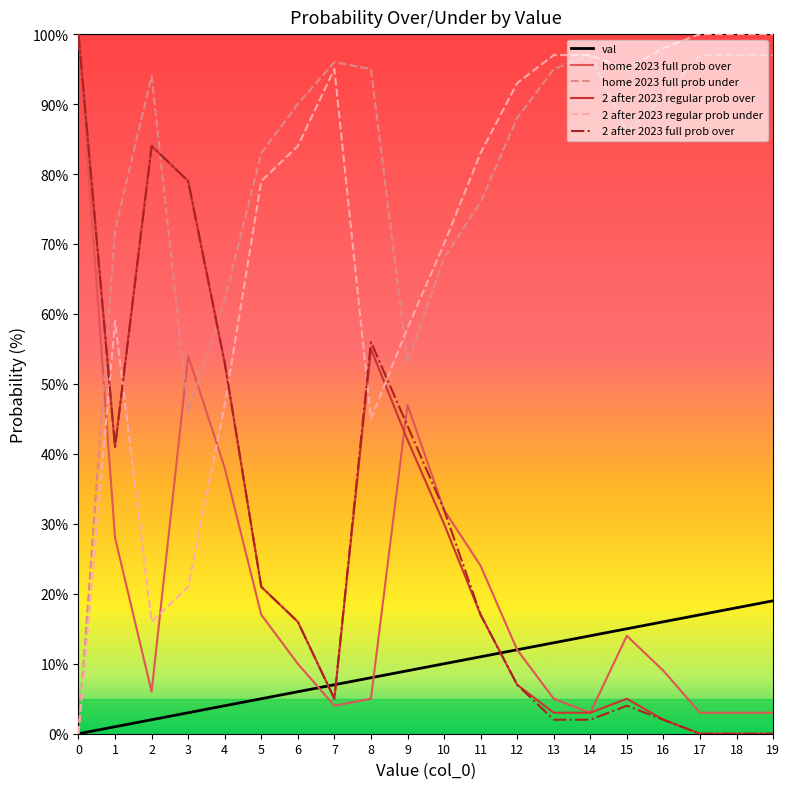

Is the value of 2 after 2023 full prob over at 15 greater than the value of 2 after 2023 regular prob under at 17?

No